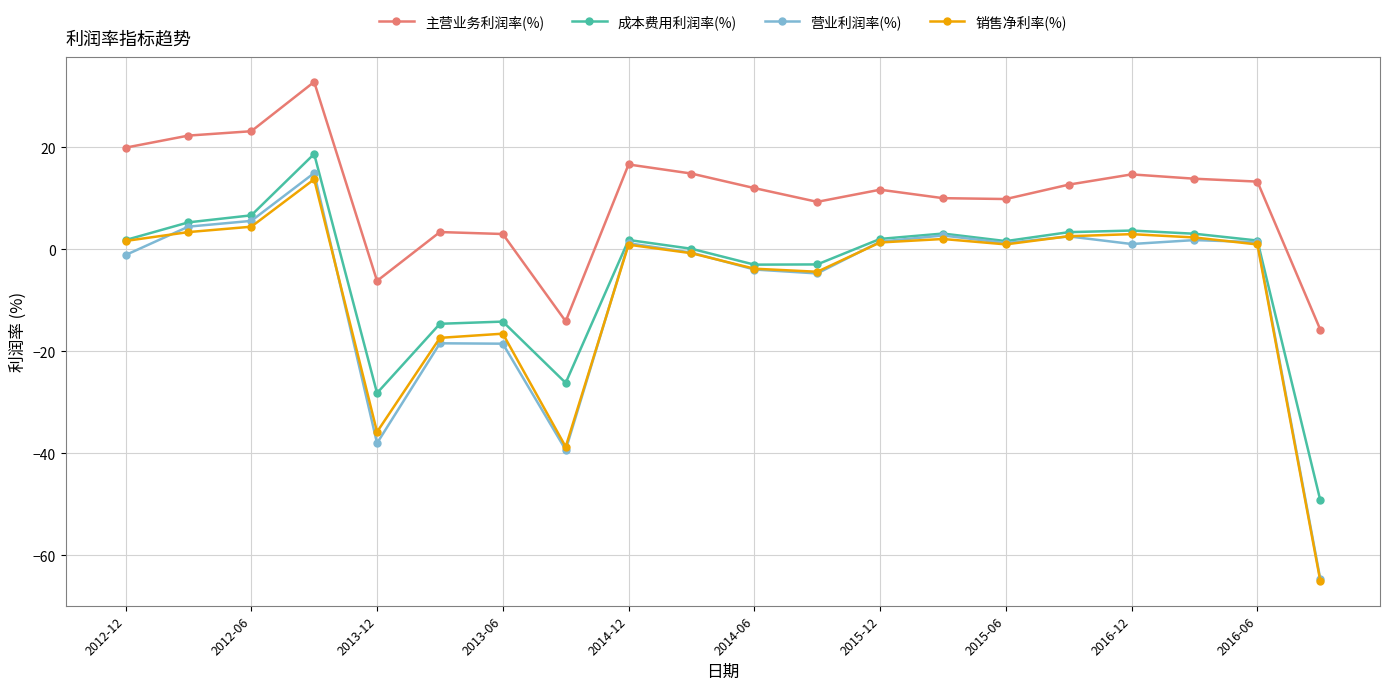

What is the average value of the 主营业务利润率(%) series?

10.3